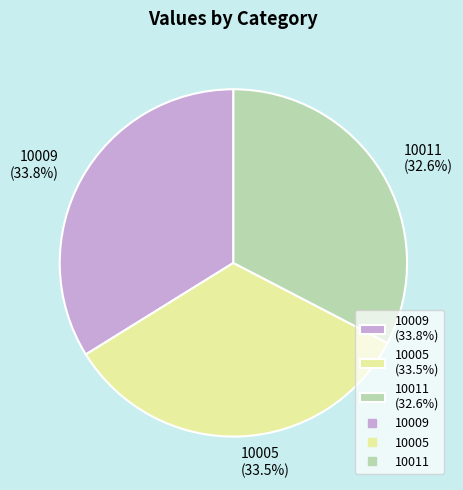

Which has a higher value, 10005 or 10011?

10005